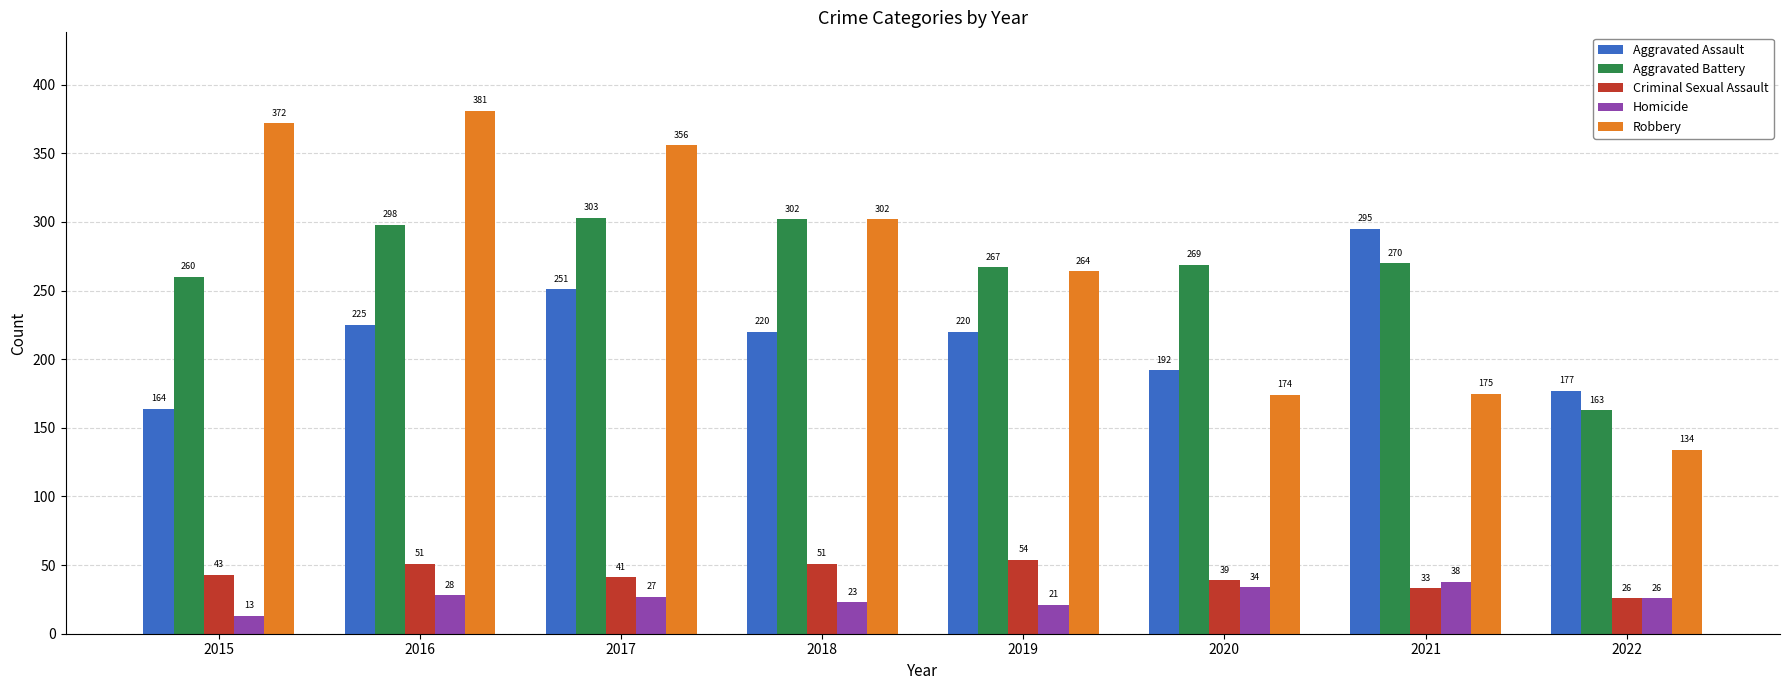

At which label is Robbery closest to 257?

2019